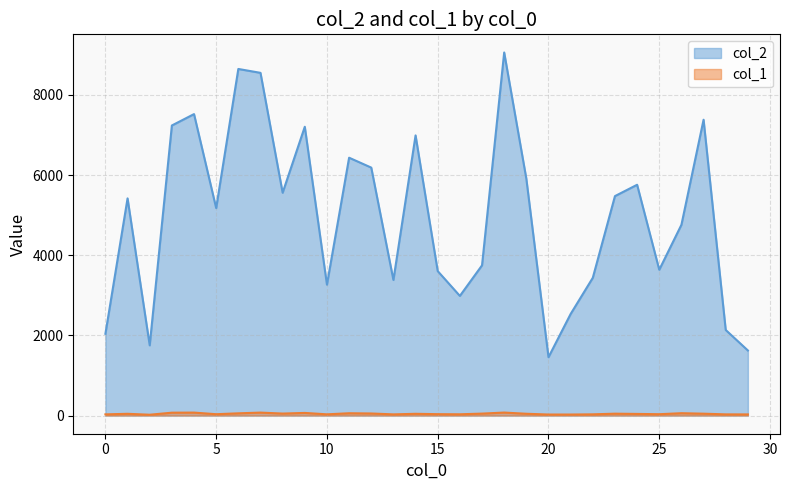

List the series in order of their peak value, highest first.

col_2, col_1